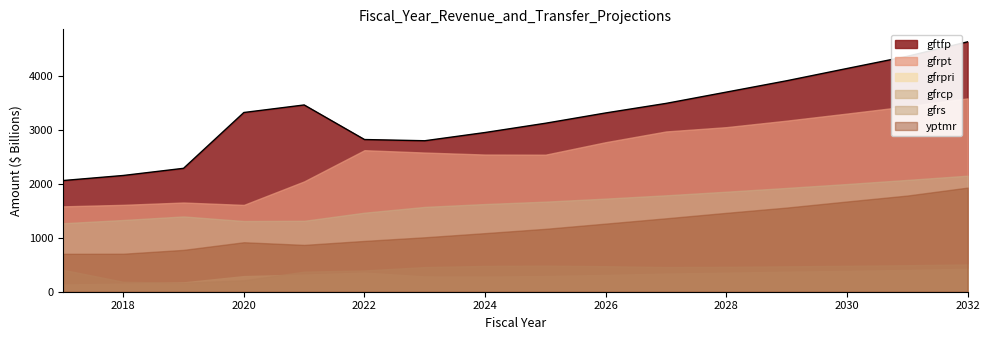

Does the chart display data point markers on the line(s)?

No